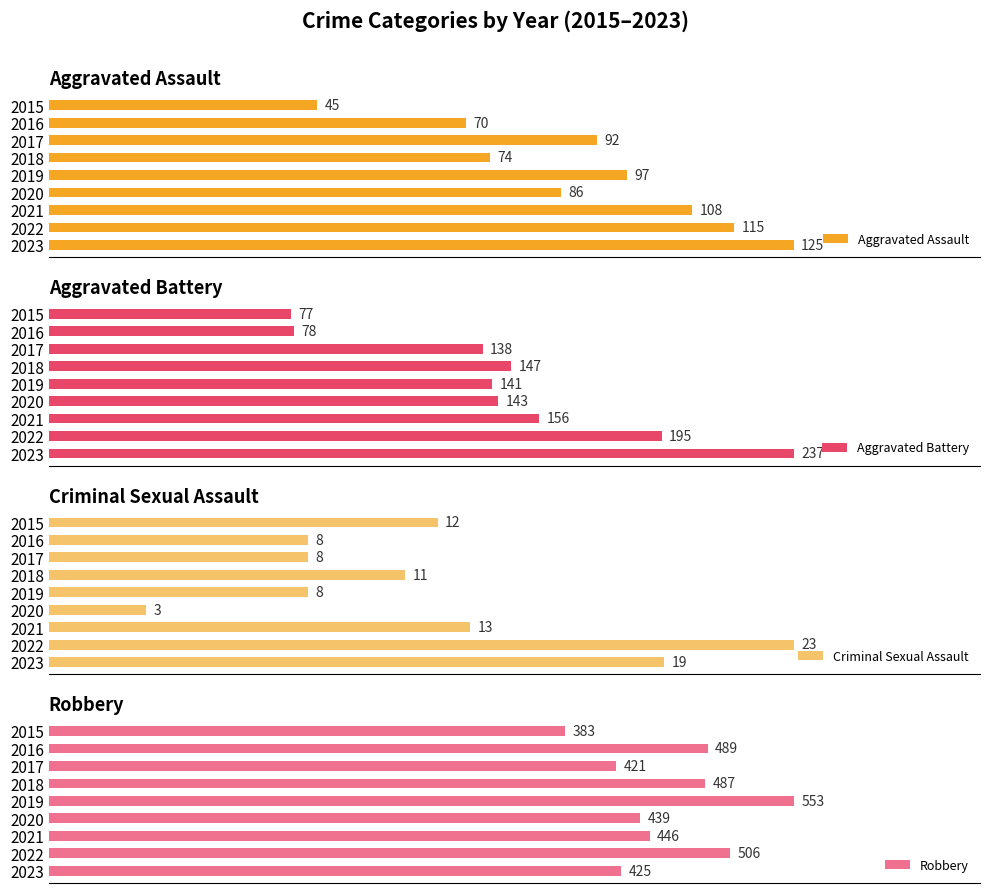

Reading left to right, transcribe all the data shown in this chart.

Aggravated Assault: 45	70	92	74	97	86	108	115	125
Aggravated Battery: 77	78	138	147	141	143	156	195	237
Criminal Sexual Assault: 12	8	8	11	8	3	13	23	19
Robbery: 383	489	421	487	553	439	446	506	425